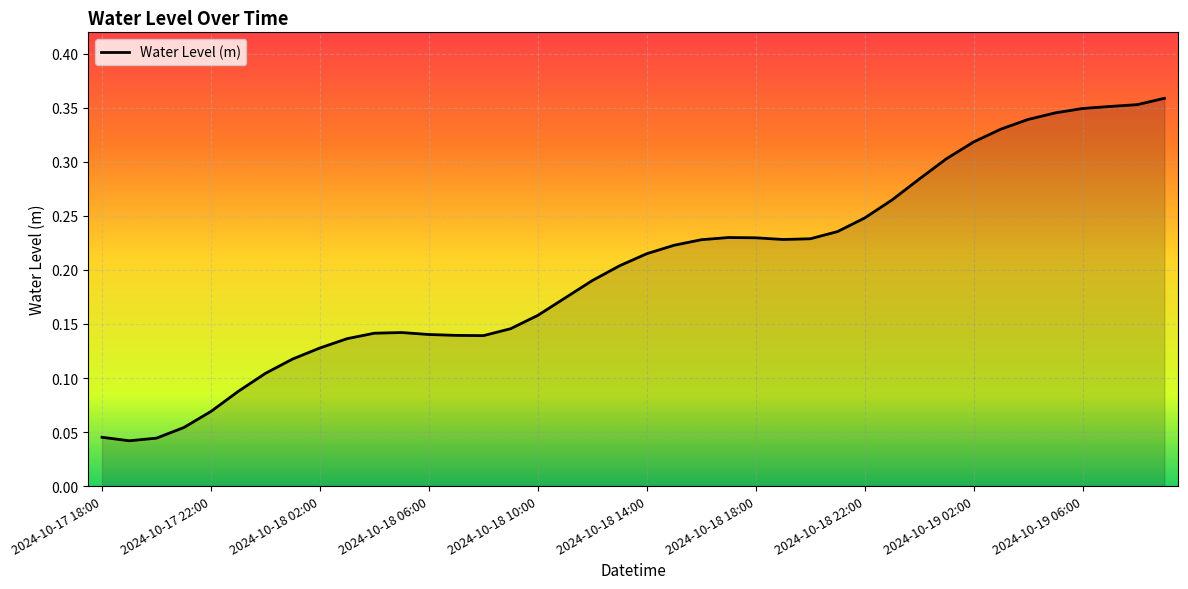

Reading right to left, transcribe all the data shown in this chart.

0.4	0.4	0.4	0.3	0.3	0.3	0.3	0.3	0.3	0.3	0.3	0.2	0.2	0.2	0.2	0.2	0.2	0.2	0.2	0.2	0.2	0.2	0.2	0.2	0.1	0.1	0.1	0.1	0.1	0.1	0.1	0.1	0.1	0.1	0.1	0.1	0.1	0.0	0.0	0.0